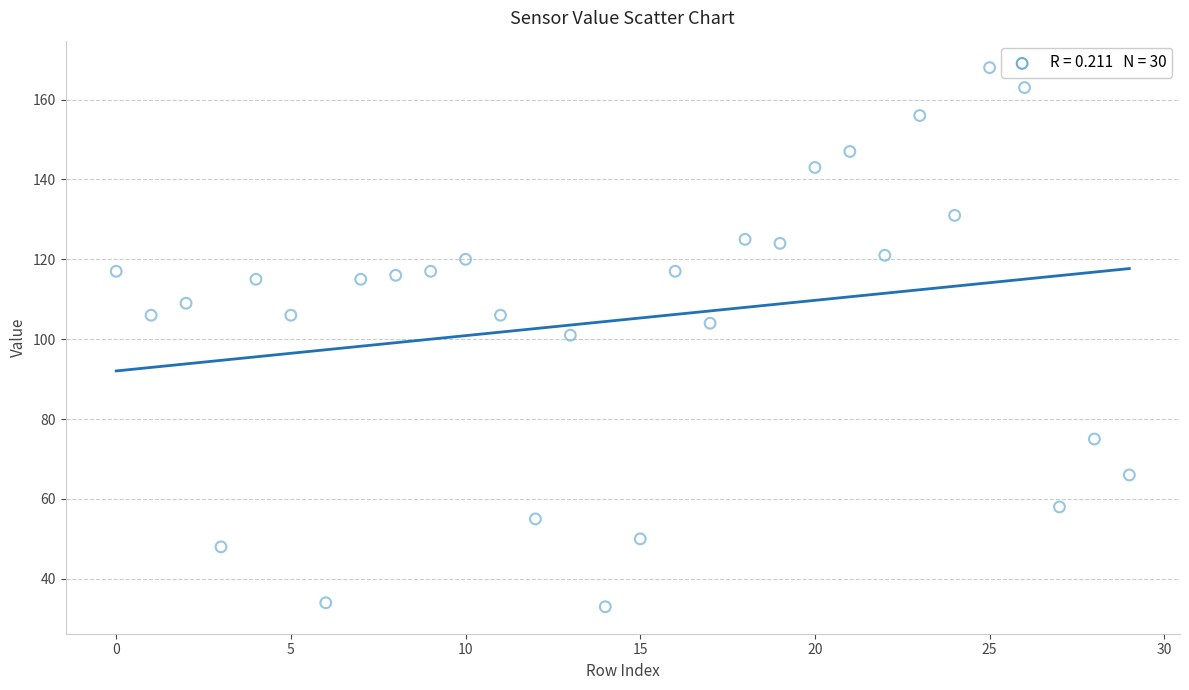

What is the range of Y values (max minus min)?

135